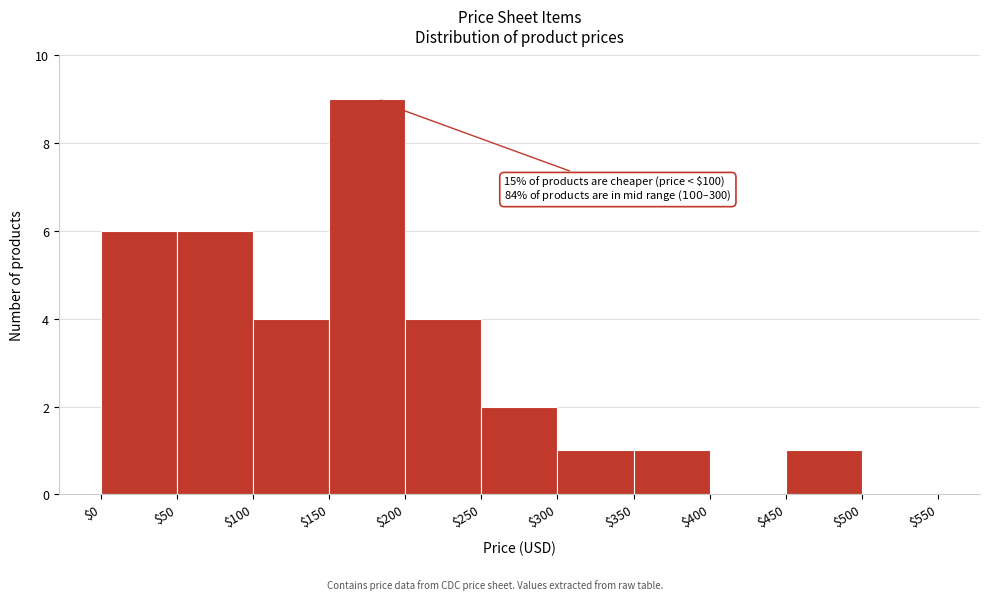

Over which range of the x-axis is the bar tallest?

$150 to $200